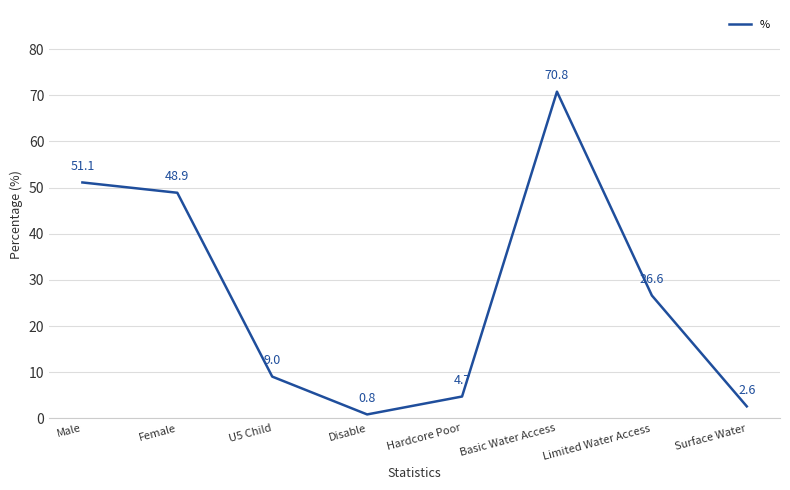

What is the ratio of the value at Limited Water Access to the value at Surface Water?

10.3